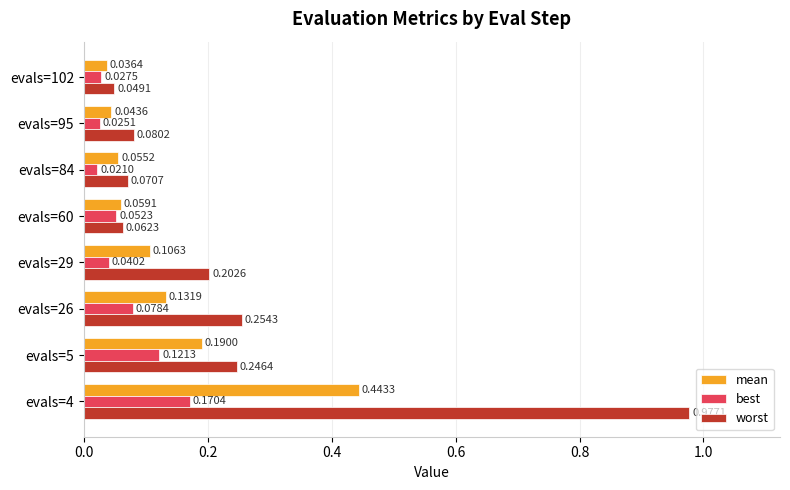

At how many categories does at least one series exceed 0?

8